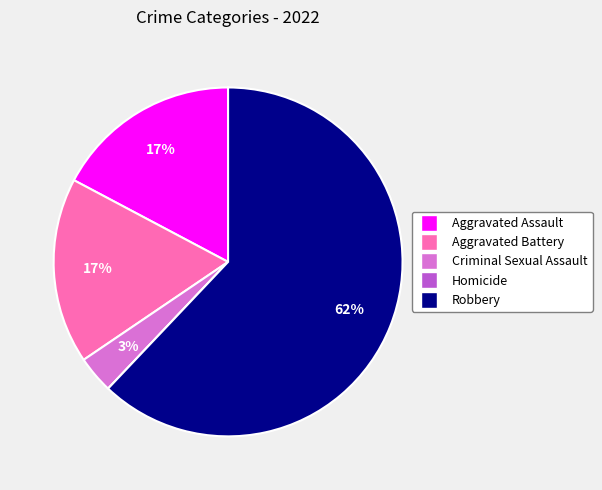

Between Criminal Sexual Assault and Aggravated Battery, which is larger?

Aggravated Battery